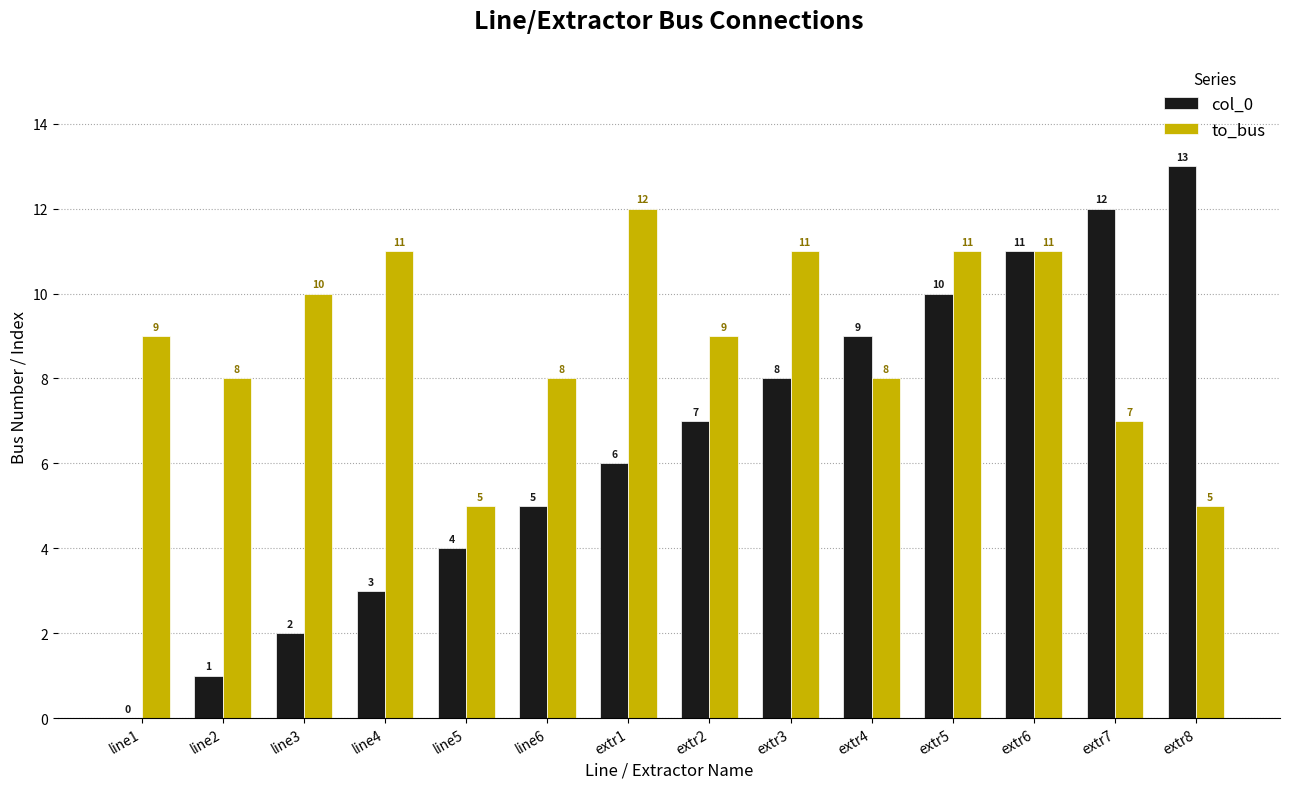

The col_0 series shows 2 at line3. True or false?

True